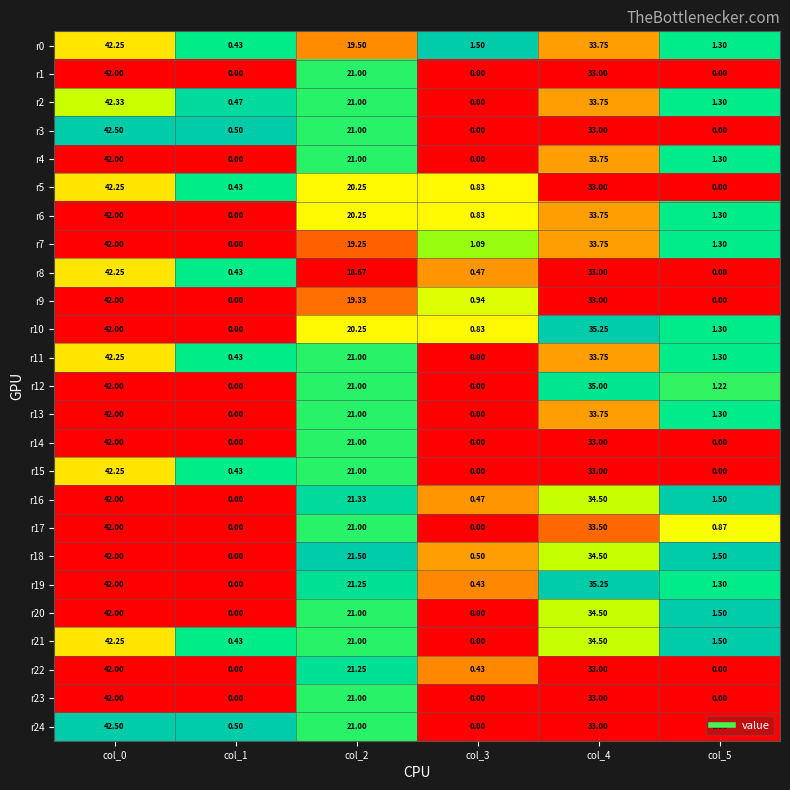

Is the value of r0 at col_3 greater than the value of r9 at col_1?

Yes